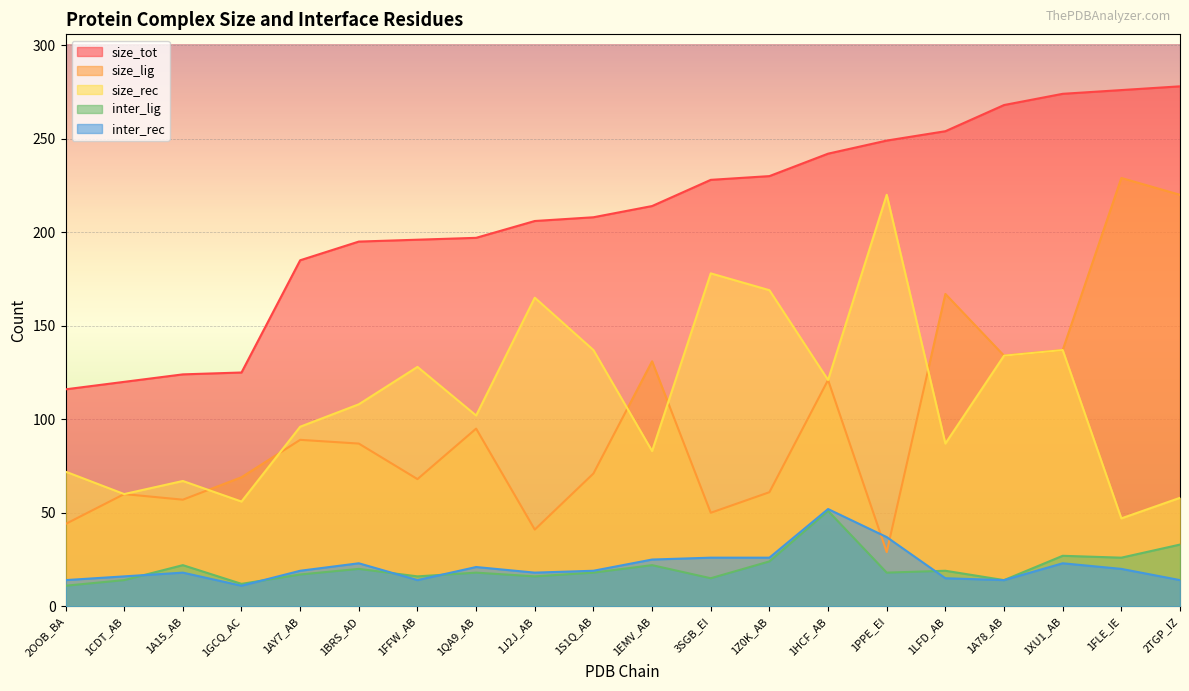

Where is inter_rec nearest to the value 31?

3SGB_EI